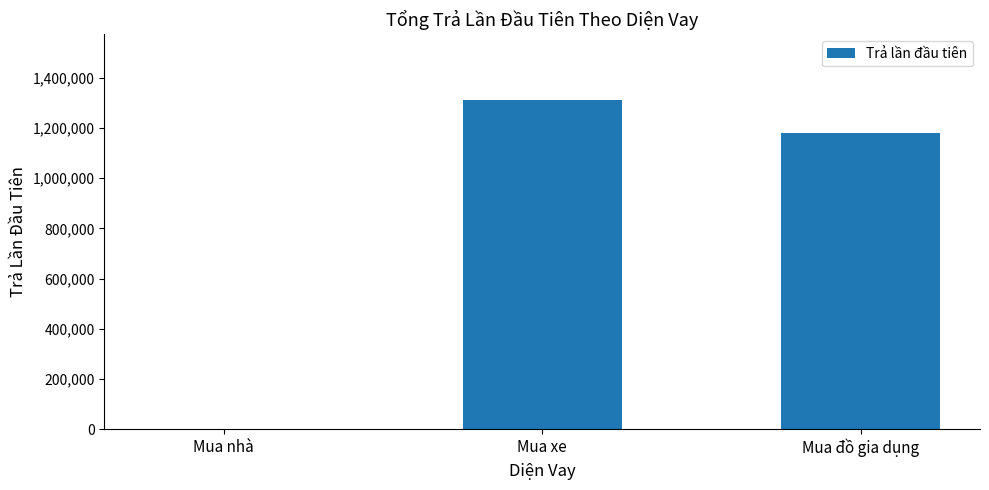

What is the greatest value displayed?

1311111.1